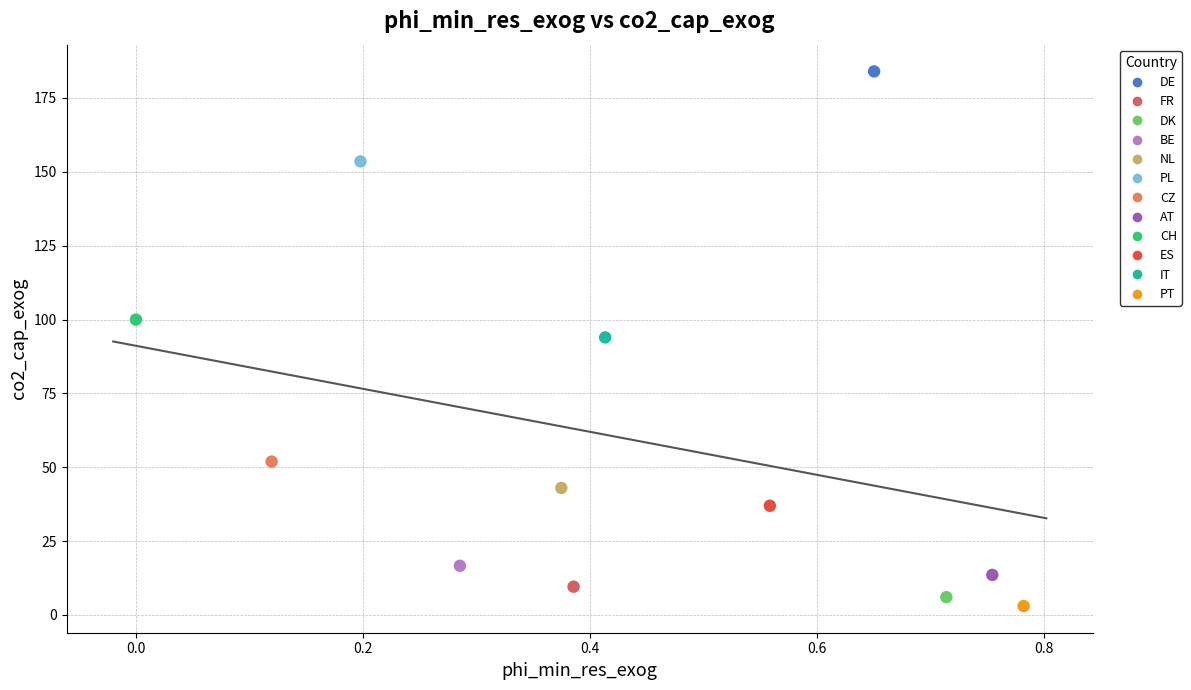

Which series contains the lowest Y value?

PT